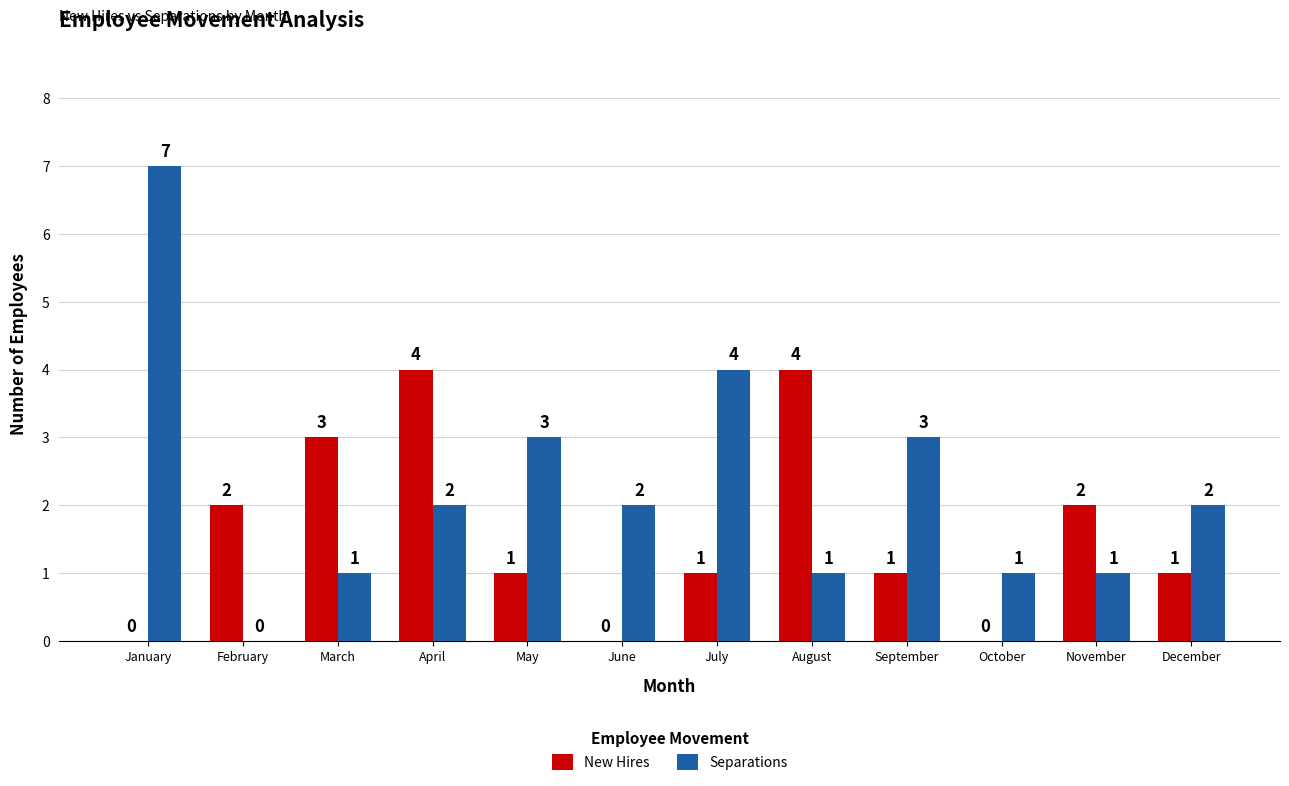

The value of New Hires at January is 0. True or false?

True